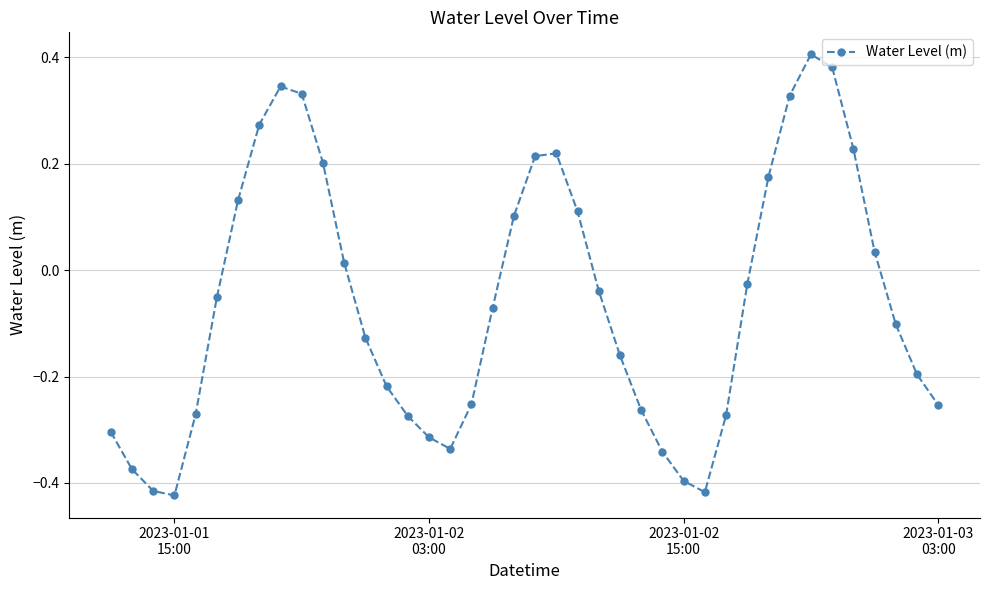

What is the difference between the maximum and minimum values?

0.8